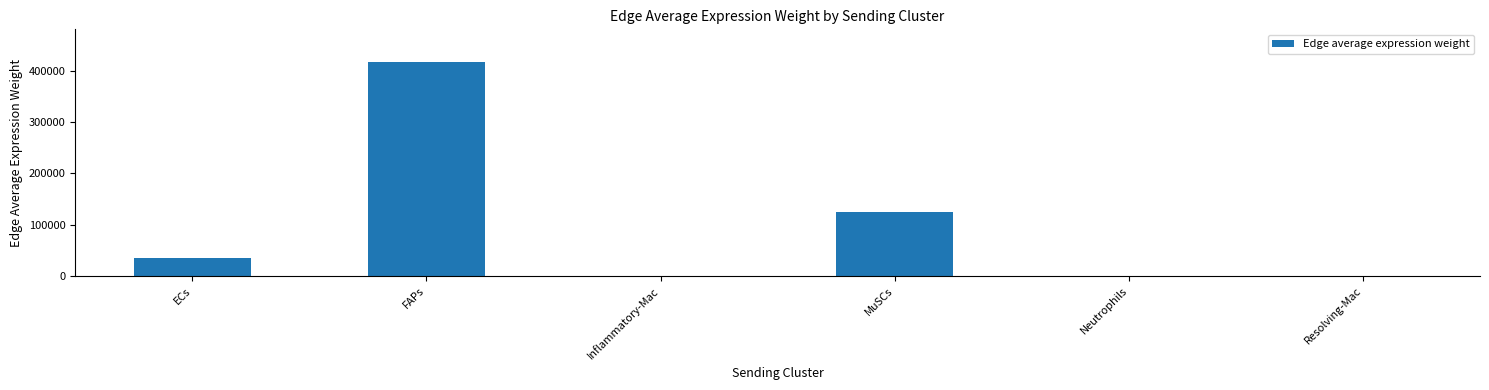

At which label is the value closest to 208818?

MuSCs